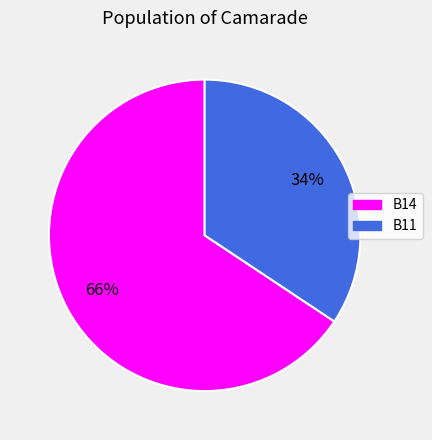

Does any single category account for the majority?

Yes